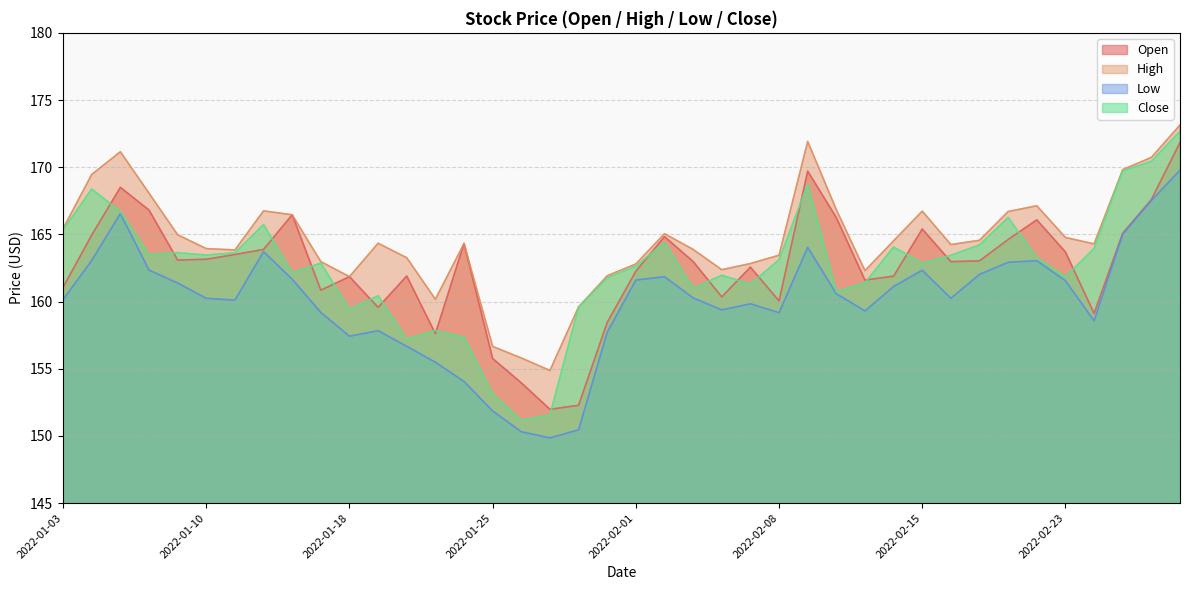

What is the approximate value of Low at 2022-02-01?

161.6